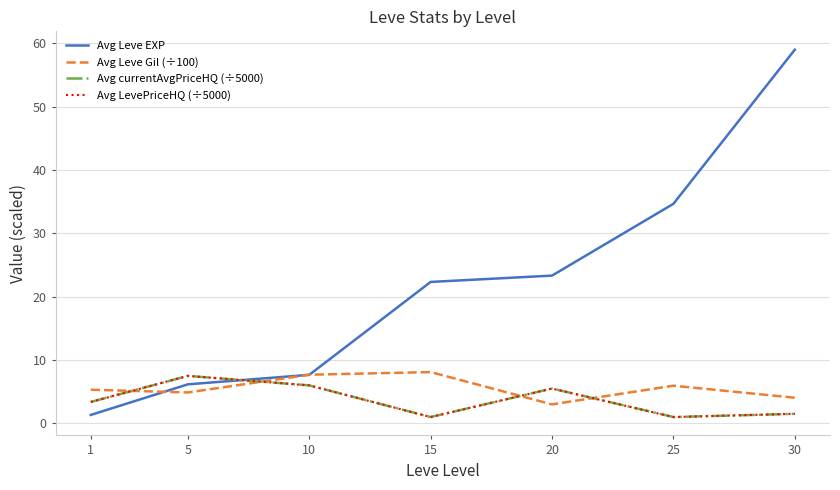

Is the value of Avg Leve EXP at 15 greater than the value of Avg currentAvgPriceHQ (÷5000) at 5?

Yes